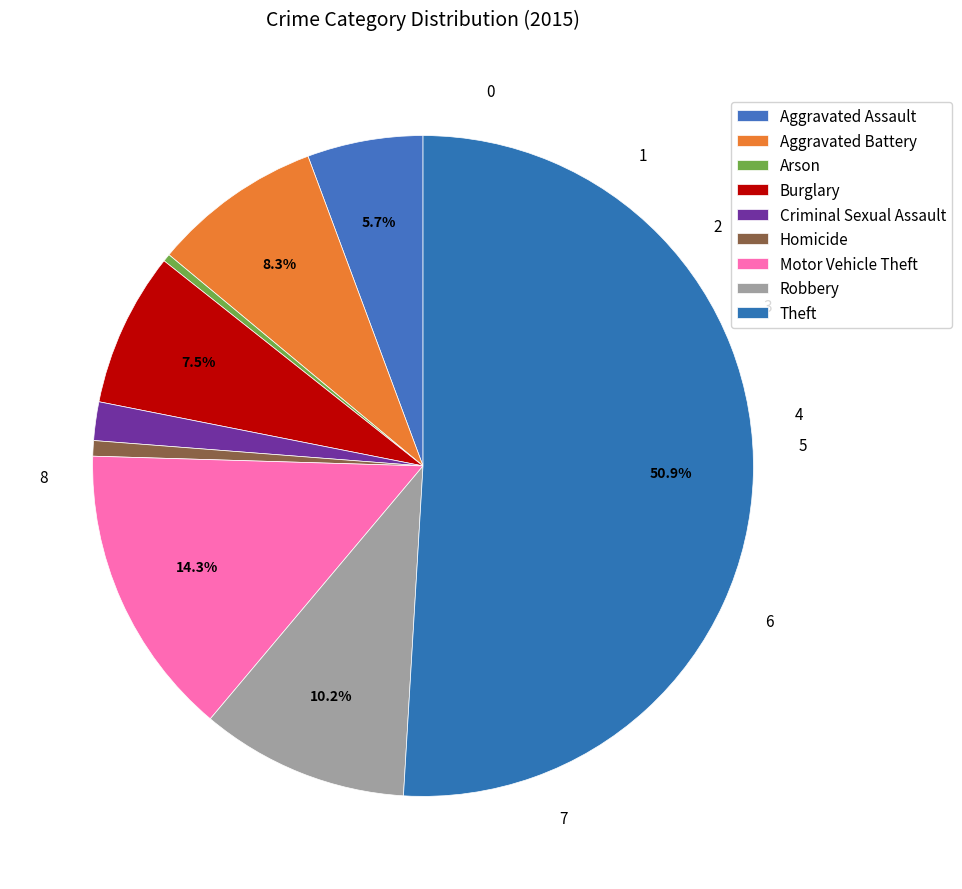

How many segments does this pie chart have?

9